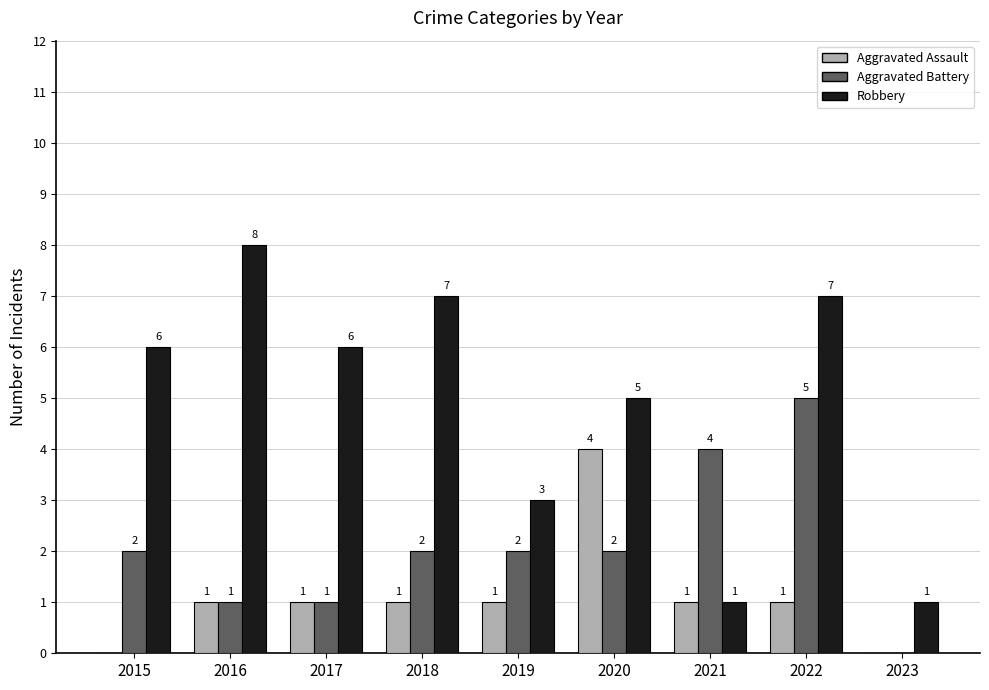

True or false: Robbery has a value of 10 at 2022.

False